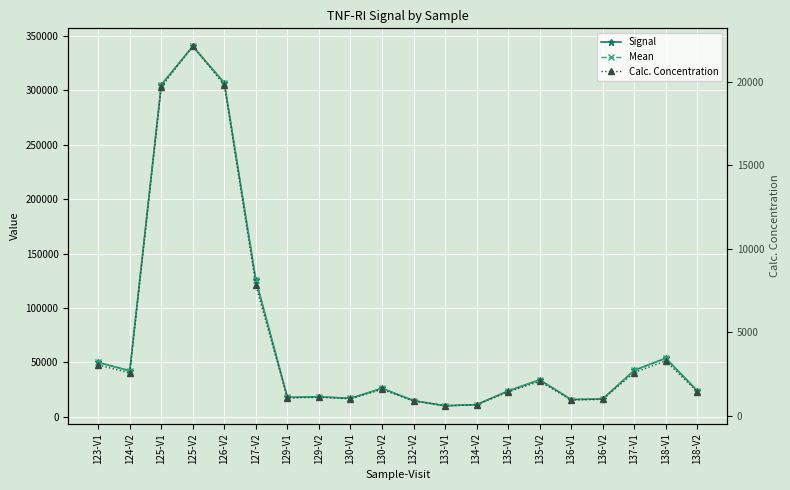

Reading left to right, transcribe all the data shown in this chart.

Signal: 123-V1=49798.0	124-V2=42082.0	125-V1=305229.0	125-V2=340661.0	126-V2=306989.0	127-V2=125518.0	129-V1=17591.0	129-V2=18213.0	130-V1=16760.0	130-V2=25977.0	132-V2=14640.0	133-V1=9946.0	134-V2=10931.0	135-V1=23538.0	135-V2=33804.0	136-V1=15679.0	136-V2=16205.0	137-V1=42481.0	138-V1=53714.0	138-V2=23760.0
Mean: 123-V1=49798.0	124-V2=42082.0	125-V1=305229.0	125-V2=340661.0	126-V2=306989.0	127-V2=125518.0	129-V1=17591.0	129-V2=18213.0	130-V1=16760.0	130-V2=25977.0	132-V2=14640.0	133-V1=9946.0	134-V2=10931.0	135-V1=23538.0	135-V2=33804.0	136-V1=15679.0	136-V2=16205.0	137-V1=42481.0	138-V1=53714.0	138-V2=23760.0
Calc. Concentration: 123-V1=3035.6	124-V2=2558.6	125-V1=19689.9	125-V2=22129.2	126-V2=19810.3	127-V2=7802.1	129-V1=1057.2	129-V2=1095.0	130-V1=1006.6	130-V2=1568.9	132-V2=877.8	133-V1=593.3	134-V2=652.9	135-V1=1419.8	135-V2=2048.8	136-V1=940.9	136-V2=972.9	137-V1=2583.2	138-V1=3278.3	138-V2=1433.3